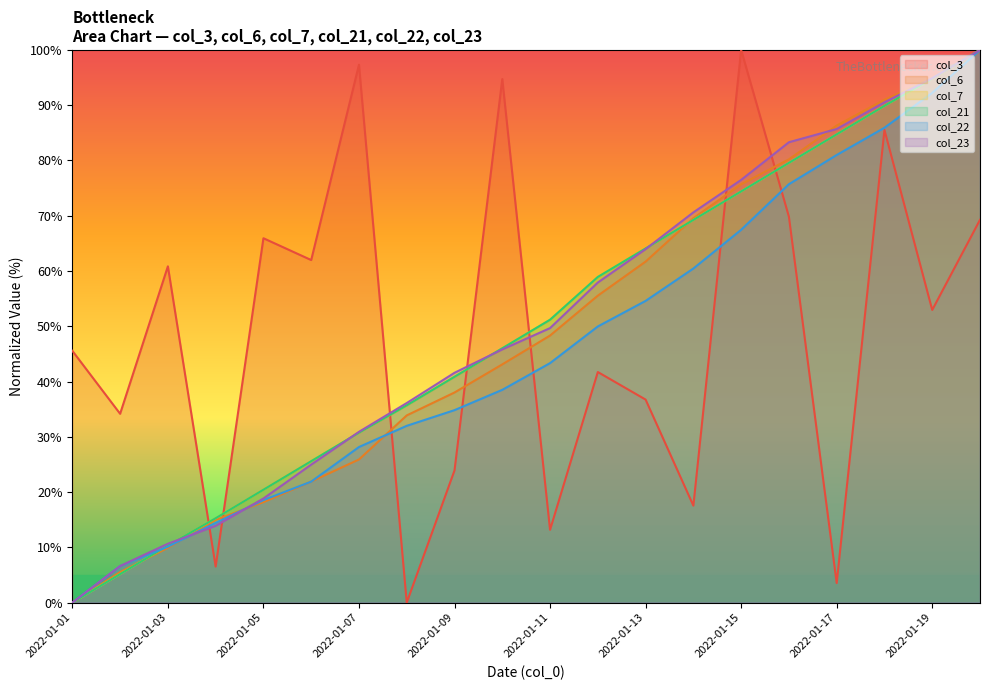

What is the value of the col_22 point at the 10th from the left?

38.5